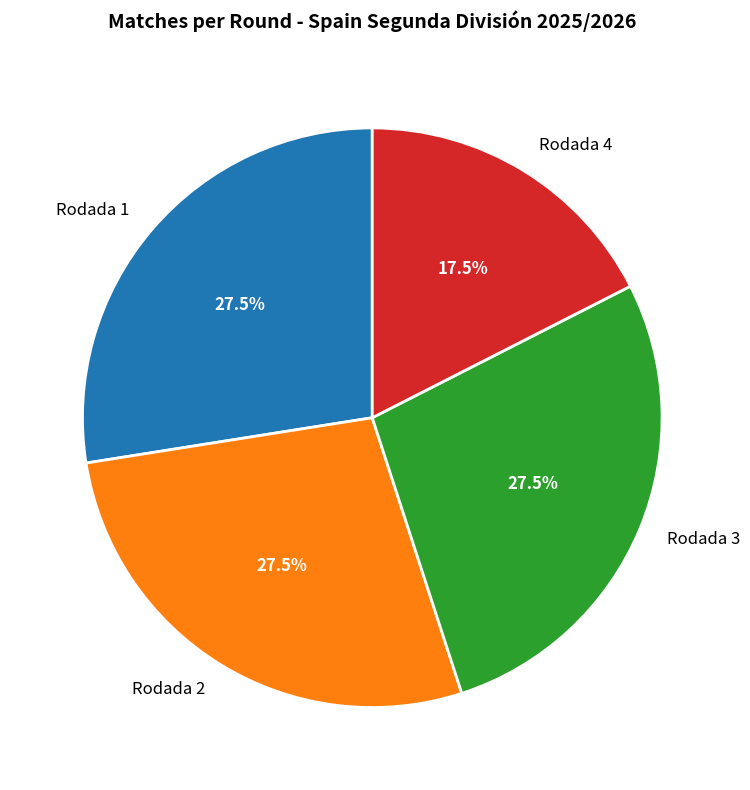

How much of the chart is everything except Rodada 2?

72.5%